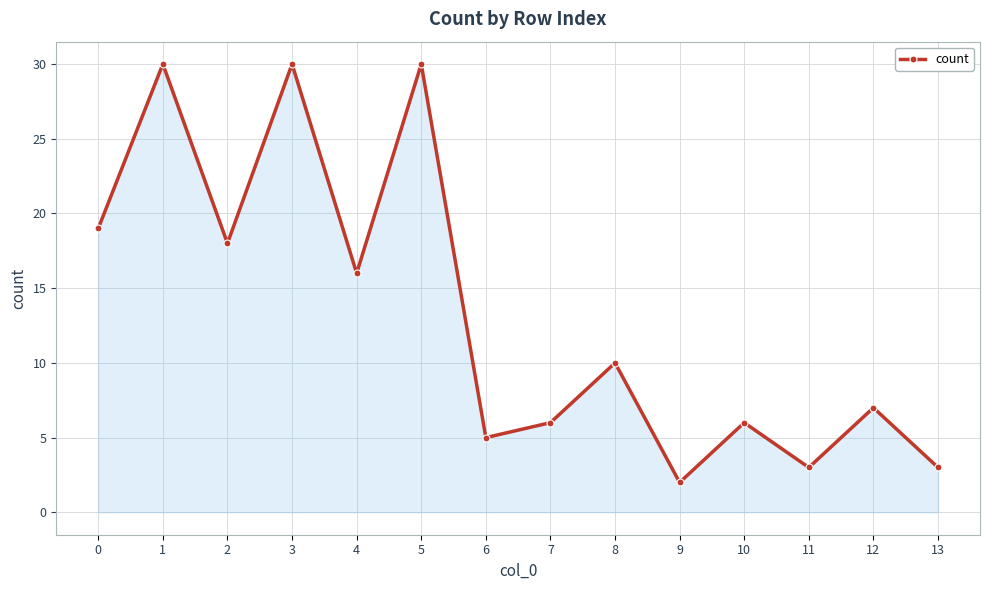

Approximately how many times larger is the value at 2 compared to 8?

1.8